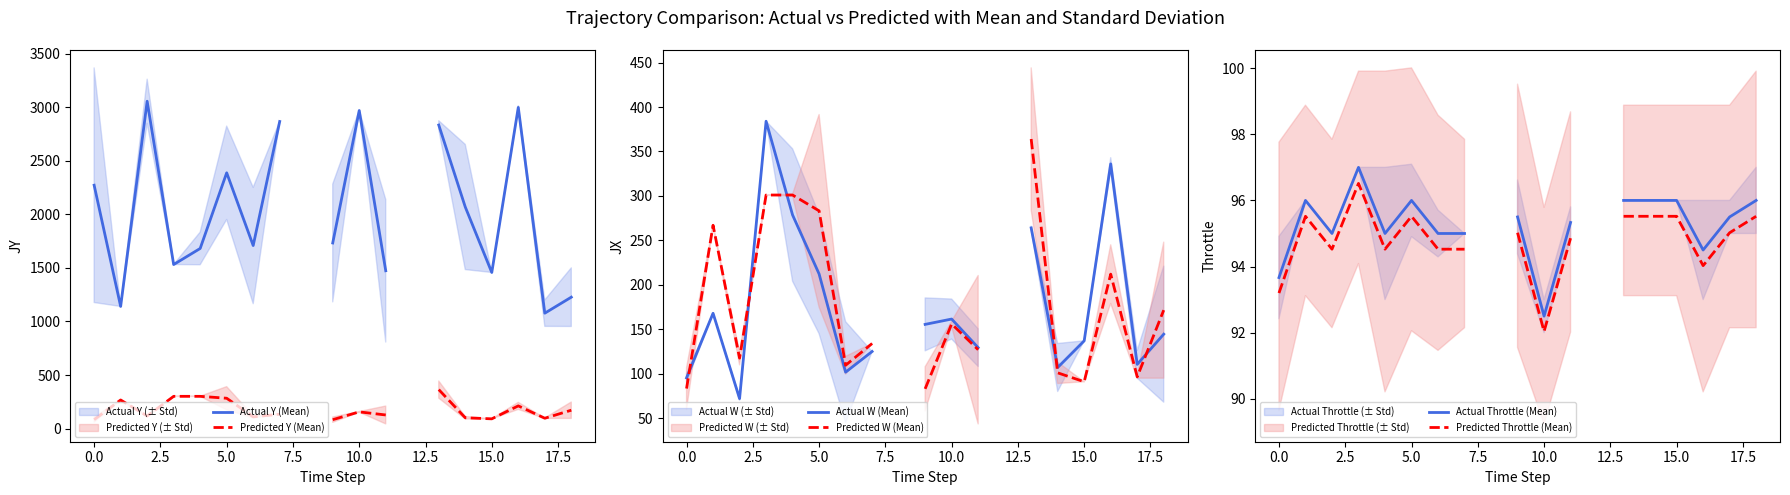

Is the value of Predicted Y (Mean) at 12.5 greater than the value of Predicted W (Mean) at 12?

No